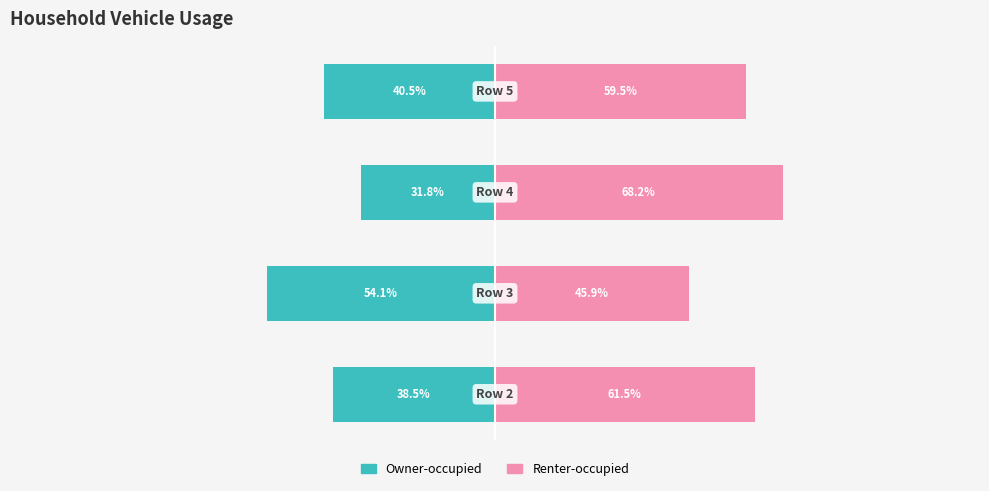

What is the value of the Owner-occupied bar at the 2nd from the left?

-54.1